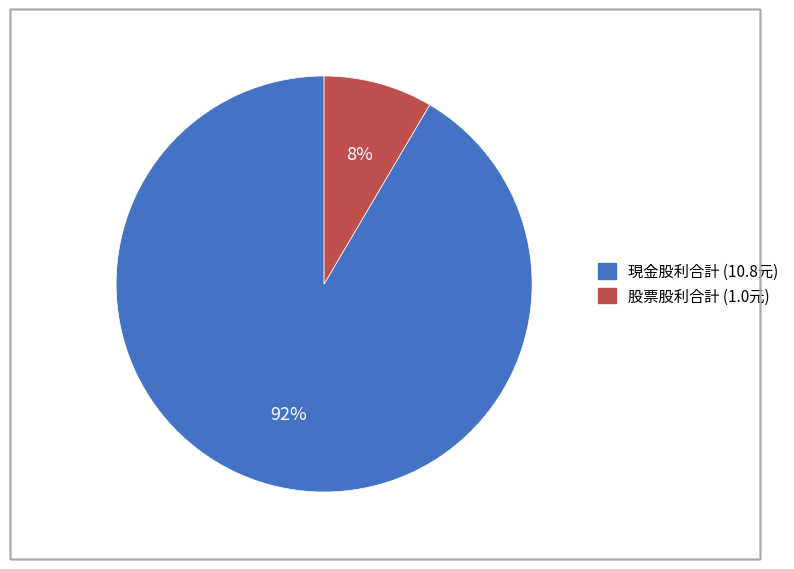

How many slices are in this pie chart?

2